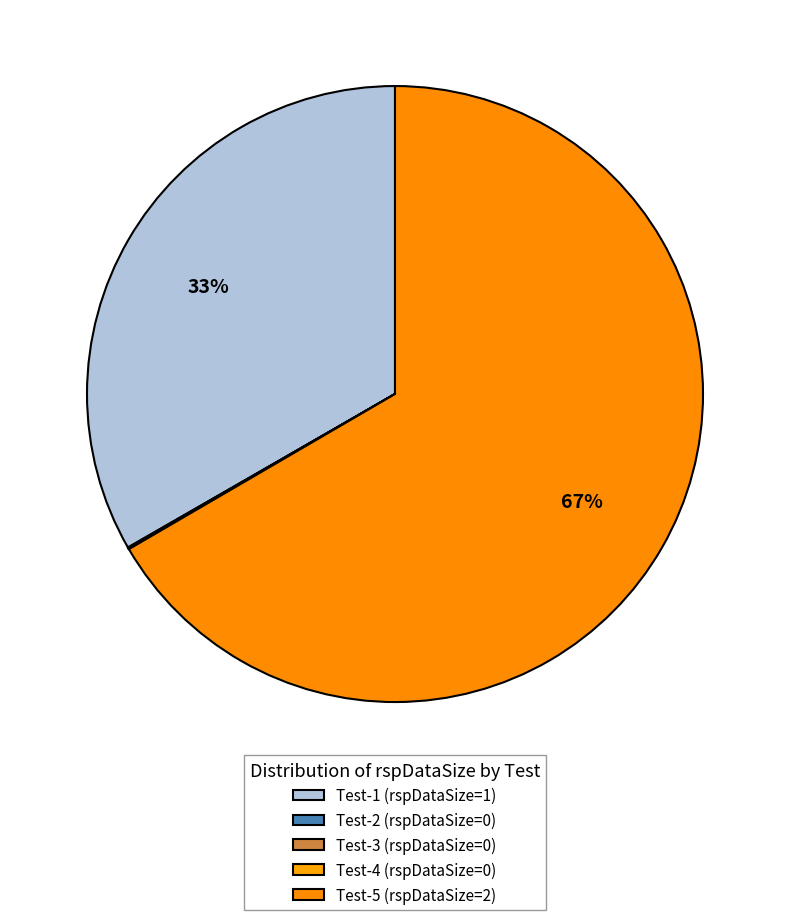

Rank the categories by value from lowest to highest.

snc-entityMgmt-updateEntities-Test-2, snc-entityMgmt-updateEntities-Test-3, snc-entityMgmt-updateEntities-Test-4, snc-entityMgmt-updateEntities-Test-1, snc-entityMgmt-updateEntities-Test-5